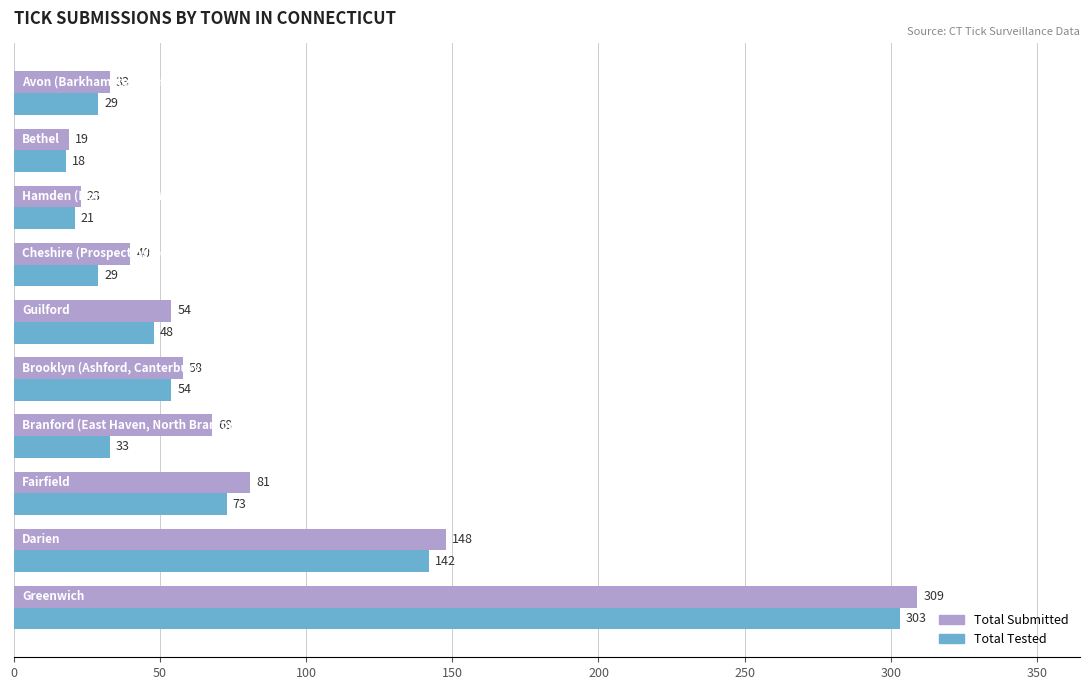

What is the difference between the maximum and minimum values in the Total Tested series?

285